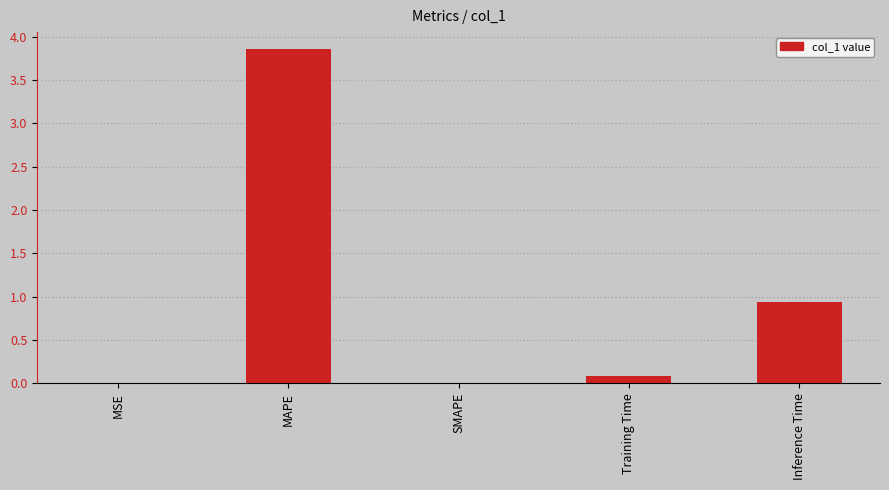

How many categories are shown in the chart?

5